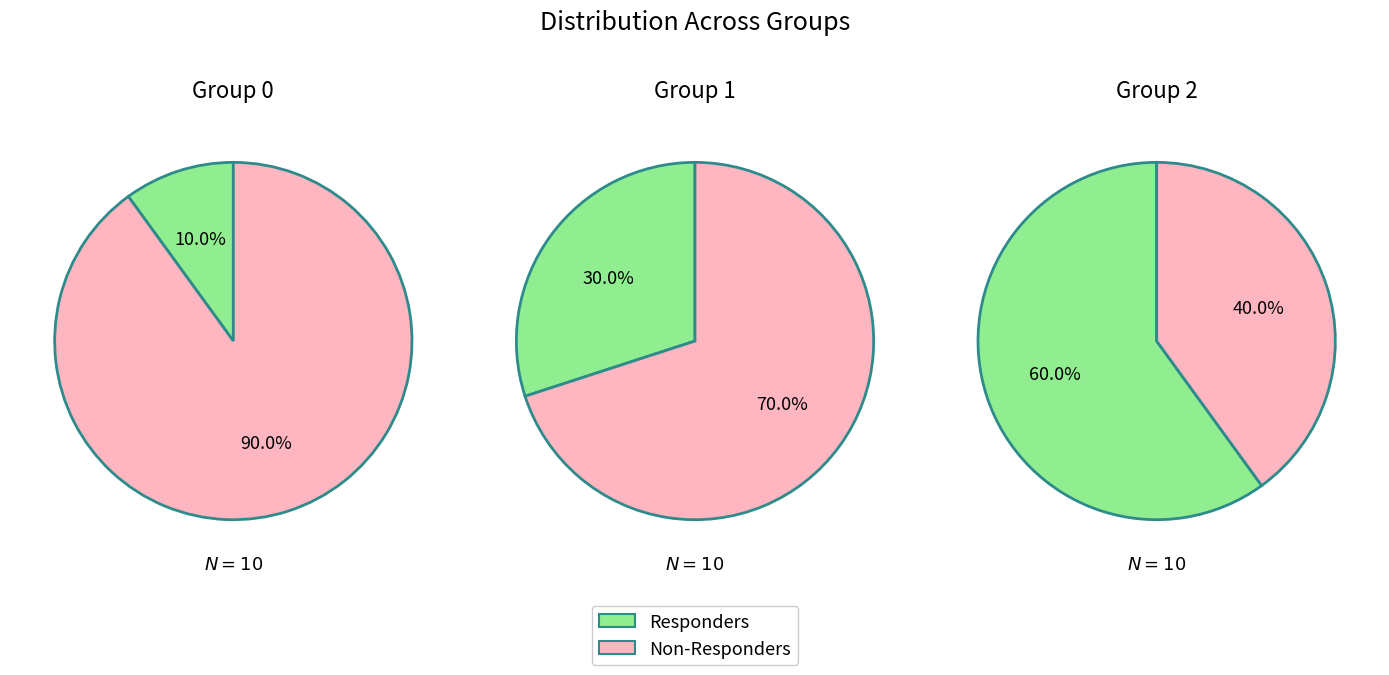

Rank the series by their maximum value, from highest to lowest.

0, 1, 2